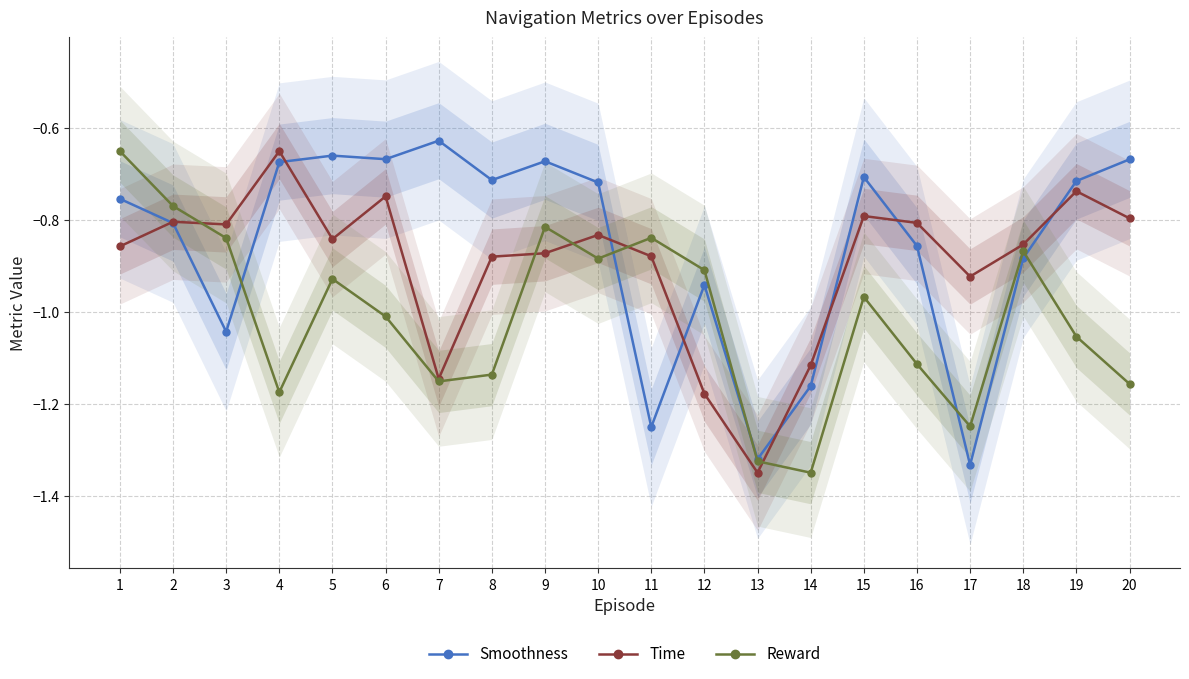

Which label corresponds to the smallest value in the chart?

13